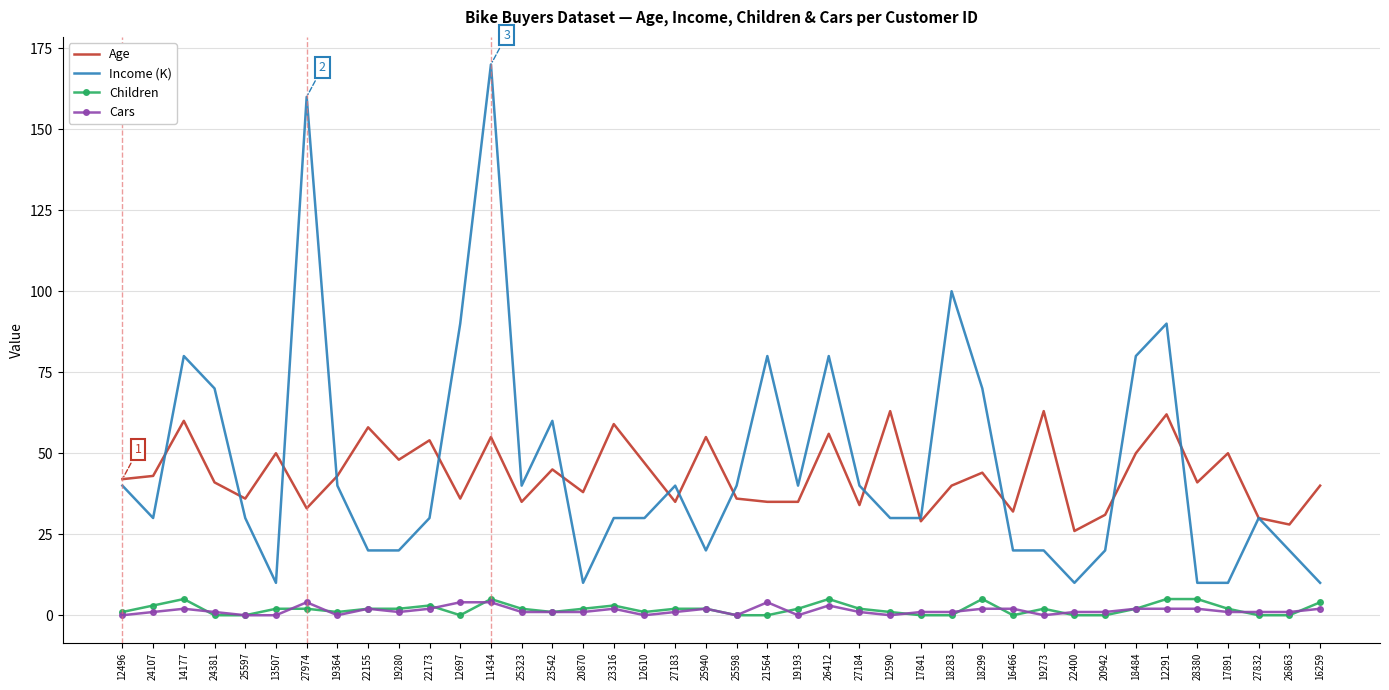

Which category has the highest value across all series?

11434